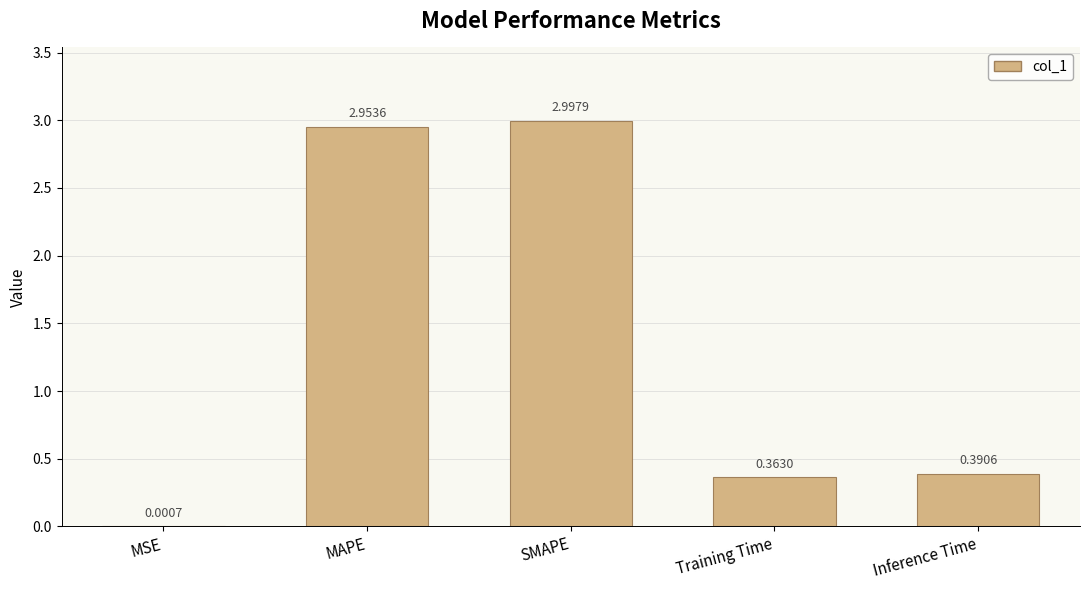

What is the change in value from MAPE to Training Time?

-2.6